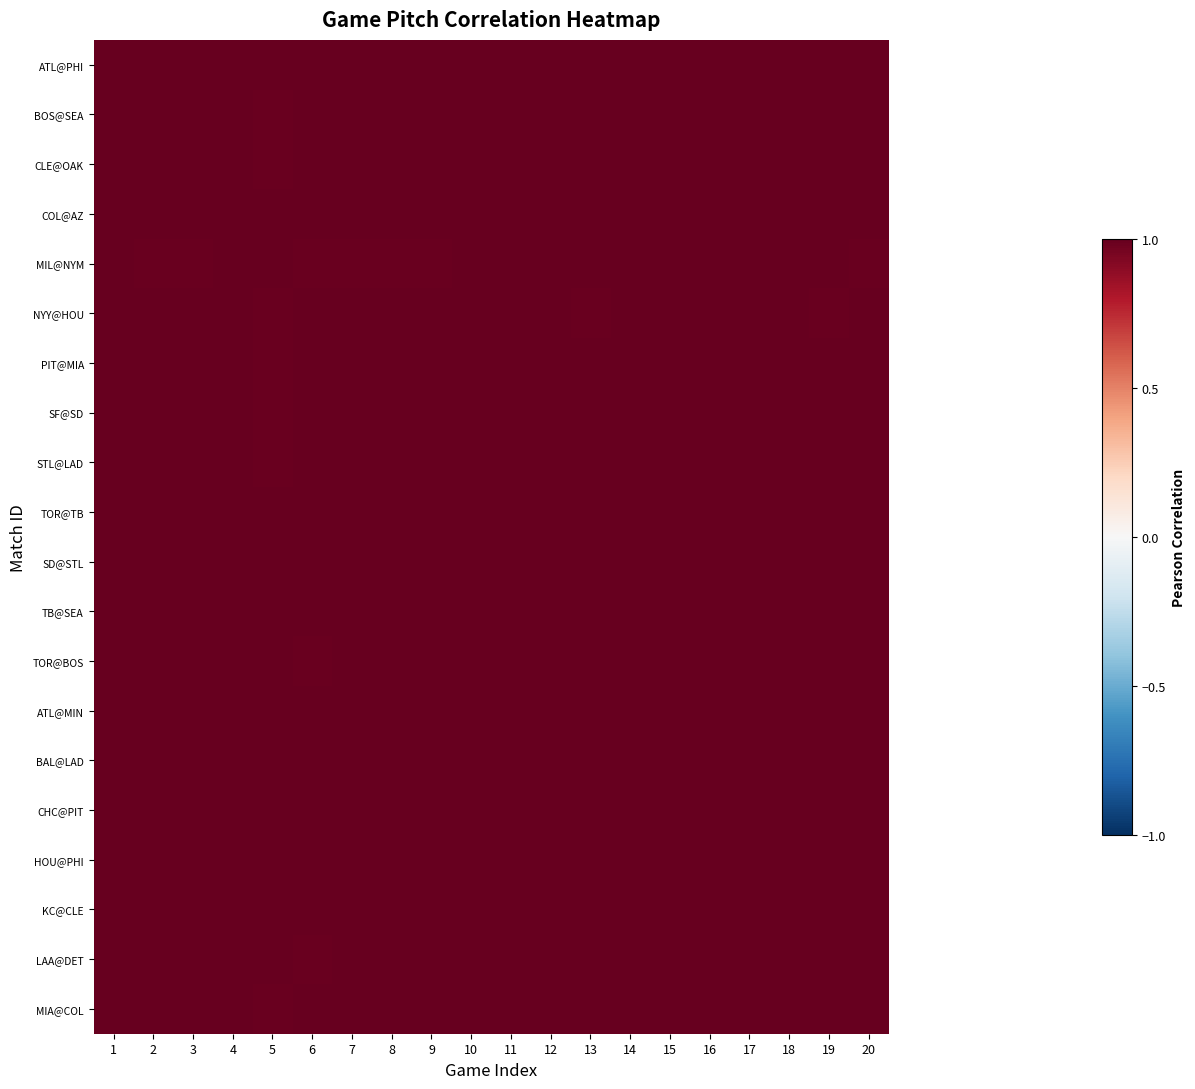

Reading left to right, list all the values displayed in this chart.

ATL@PHI: 1=1.0	2=1.0	3=1.0	4=1.0	5=1.0	6=1.0	7=1.0	8=1.0	9=1.0	10=1.0	11=1.0	12=1.0	13=1.0	14=1.0	15=1.0	16=1.0	17=1.0	18=1.0	19=1.0	20=1.0
BOS@SEA: 1=1.0	2=1.0	3=1.0	4=1.0	5=1.0	6=1.0	7=1.0	8=1.0	9=1.0	10=1.0	11=1.0	12=1.0	13=1.0	14=1.0	15=1.0	16=1.0	17=1.0	18=1.0	19=1.0	20=1.0
CLE@OAK: 1=1.0	2=1.0	3=1.0	4=1.0	5=1.0	6=1.0	7=1.0	8=1.0	9=1.0	10=1.0	11=1.0	12=1.0	13=1.0	14=1.0	15=1.0	16=1.0	17=1.0	18=1.0	19=1.0	20=1.0
COL@AZ: 1=1.0	2=1.0	3=1.0	4=1.0	5=1.0	6=1.0	7=1.0	8=1.0	9=1.0	10=1.0	11=1.0	12=1.0	13=1.0	14=1.0	15=1.0	16=1.0	17=1.0	18=1.0	19=1.0	20=1.0
MIL@NYM: 1=1.0	2=1.0	3=1.0	4=1.0	5=1.0	6=1.0	7=1.0	8=1.0	9=1.0	10=1.0	11=1.0	12=1.0	13=1.0	14=1.0	15=1.0	16=1.0	17=1.0	18=1.0	19=1.0	20=1.0
NYY@HOU: 1=1.0	2=1.0	3=1.0	4=1.0	5=1.0	6=1.0	7=1.0	8=1.0	9=1.0	10=1.0	11=1.0	12=1.0	13=1.0	14=1.0	15=1.0	16=1.0	17=1.0	18=1.0	19=1.0	20=1.0
PIT@MIA: 1=1.0	2=1.0	3=1.0	4=1.0	5=1.0	6=1.0	7=1.0	8=1.0	9=1.0	10=1.0	11=1.0	12=1.0	13=1.0	14=1.0	15=1.0	16=1.0	17=1.0	18=1.0	19=1.0	20=1.0
SF@SD: 1=1.0	2=1.0	3=1.0	4=1.0	5=1.0	6=1.0	7=1.0	8=1.0	9=1.0	10=1.0	11=1.0	12=1.0	13=1.0	14=1.0	15=1.0	16=1.0	17=1.0	18=1.0	19=1.0	20=1.0
STL@LAD: 1=1.0	2=1.0	3=1.0	4=1.0	5=1.0	6=1.0	7=1.0	8=1.0	9=1.0	10=1.0	11=1.0	12=1.0	13=1.0	14=1.0	15=1.0	16=1.0	17=1.0	18=1.0	19=1.0	20=1.0
TOR@TB: 1=1.0	2=1.0	3=1.0	4=1.0	5=1.0	6=1.0	7=1.0	8=1.0	9=1.0	10=1.0	11=1.0	12=1.0	13=1.0	14=1.0	15=1.0	16=1.0	17=1.0	18=1.0	19=1.0	20=1.0
SD@STL: 1=1.0	2=1.0	3=1.0	4=1.0	5=1.0	6=1.0	7=1.0	8=1.0	9=1.0	10=1.0	11=1.0	12=1.0	13=1.0	14=1.0	15=1.0	16=1.0	17=1.0	18=1.0	19=1.0	20=1.0
TB@SEA: 1=1.0	2=1.0	3=1.0	4=1.0	5=1.0	6=1.0	7=1.0	8=1.0	9=1.0	10=1.0	11=1.0	12=1.0	13=1.0	14=1.0	15=1.0	16=1.0	17=1.0	18=1.0	19=1.0	20=1.0
TOR@BOS: 1=1.0	2=1.0	3=1.0	4=1.0	5=1.0	6=1.0	7=1.0	8=1.0	9=1.0	10=1.0	11=1.0	12=1.0	13=1.0	14=1.0	15=1.0	16=1.0	17=1.0	18=1.0	19=1.0	20=1.0
ATL@MIN: 1=1.0	2=1.0	3=1.0	4=1.0	5=1.0	6=1.0	7=1.0	8=1.0	9=1.0	10=1.0	11=1.0	12=1.0	13=1.0	14=1.0	15=1.0	16=1.0	17=1.0	18=1.0	19=1.0	20=1.0
BAL@LAD: 1=1.0	2=1.0	3=1.0	4=1.0	5=1.0	6=1.0	7=1.0	8=1.0	9=1.0	10=1.0	11=1.0	12=1.0	13=1.0	14=1.0	15=1.0	16=1.0	17=1.0	18=1.0	19=1.0	20=1.0
CHC@PIT: 1=1.0	2=1.0	3=1.0	4=1.0	5=1.0	6=1.0	7=1.0	8=1.0	9=1.0	10=1.0	11=1.0	12=1.0	13=1.0	14=1.0	15=1.0	16=1.0	17=1.0	18=1.0	19=1.0	20=1.0
HOU@PHI: 1=1.0	2=1.0	3=1.0	4=1.0	5=1.0	6=1.0	7=1.0	8=1.0	9=1.0	10=1.0	11=1.0	12=1.0	13=1.0	14=1.0	15=1.0	16=1.0	17=1.0	18=1.0	19=1.0	20=1.0
KC@CLE: 1=1.0	2=1.0	3=1.0	4=1.0	5=1.0	6=1.0	7=1.0	8=1.0	9=1.0	10=1.0	11=1.0	12=1.0	13=1.0	14=1.0	15=1.0	16=1.0	17=1.0	18=1.0	19=1.0	20=1.0
LAA@DET: 1=1.0	2=1.0	3=1.0	4=1.0	5=1.0	6=1.0	7=1.0	8=1.0	9=1.0	10=1.0	11=1.0	12=1.0	13=1.0	14=1.0	15=1.0	16=1.0	17=1.0	18=1.0	19=1.0	20=1.0
MIA@COL: 1=1.0	2=1.0	3=1.0	4=1.0	5=1.0	6=1.0	7=1.0	8=1.0	9=1.0	10=1.0	11=1.0	12=1.0	13=1.0	14=1.0	15=1.0	16=1.0	17=1.0	18=1.0	19=1.0	20=1.0